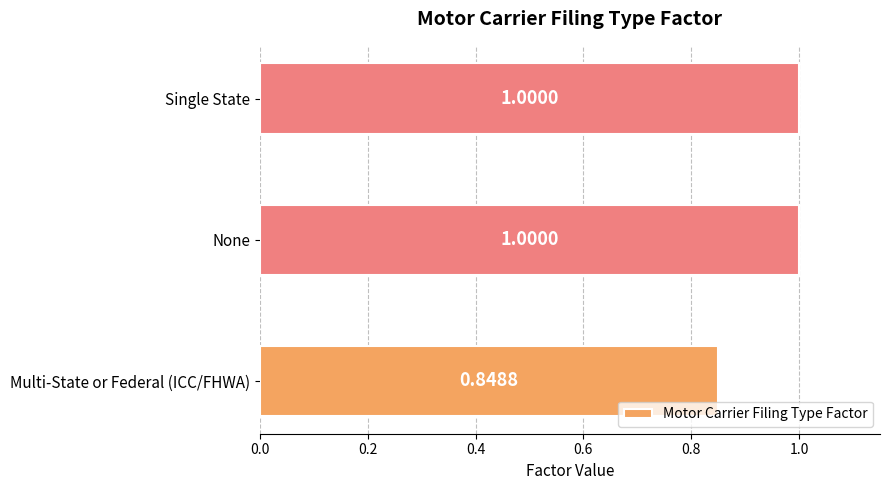

What is the ratio of the value at Single State to the value at None?

1.0